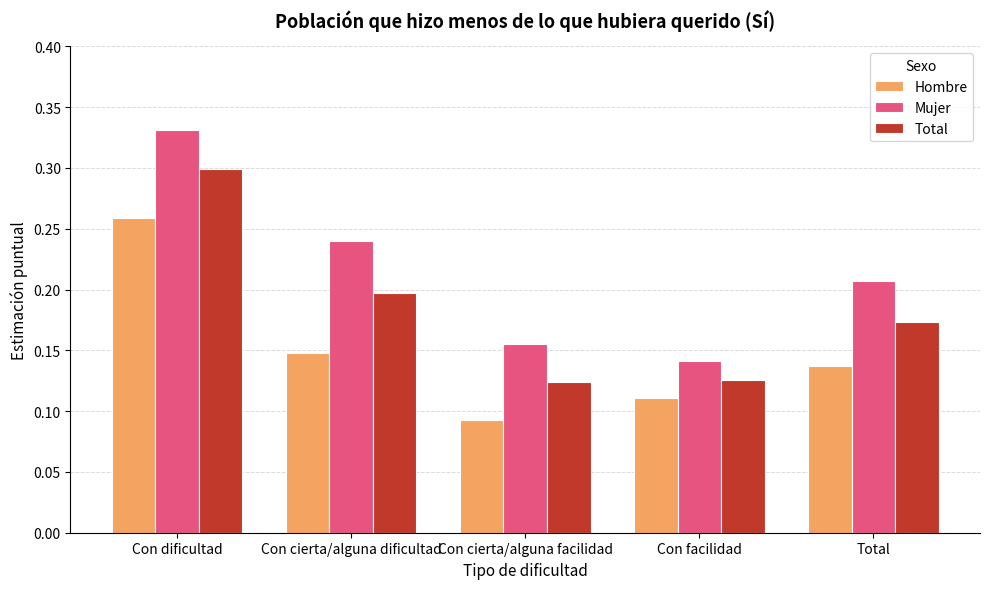

The value of Total at Con cierta/alguna dificultad is 0.3. True or false?

False